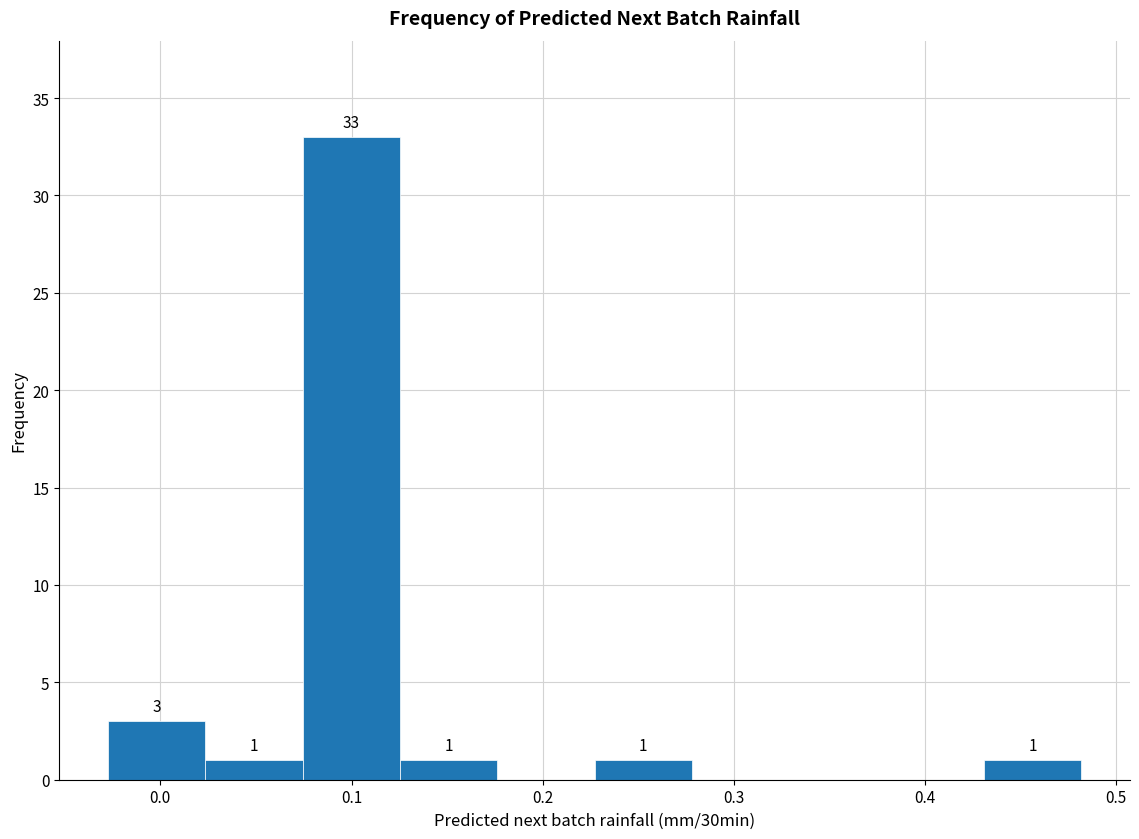

Over which range of the x-axis is the bar tallest?

0.07 to 0.13